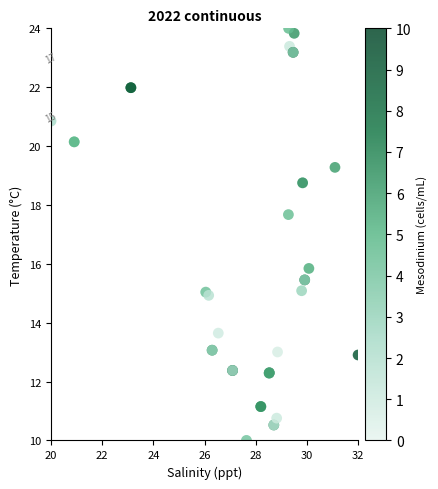

What Y value in the scatter plot is closest to 17?

17.7